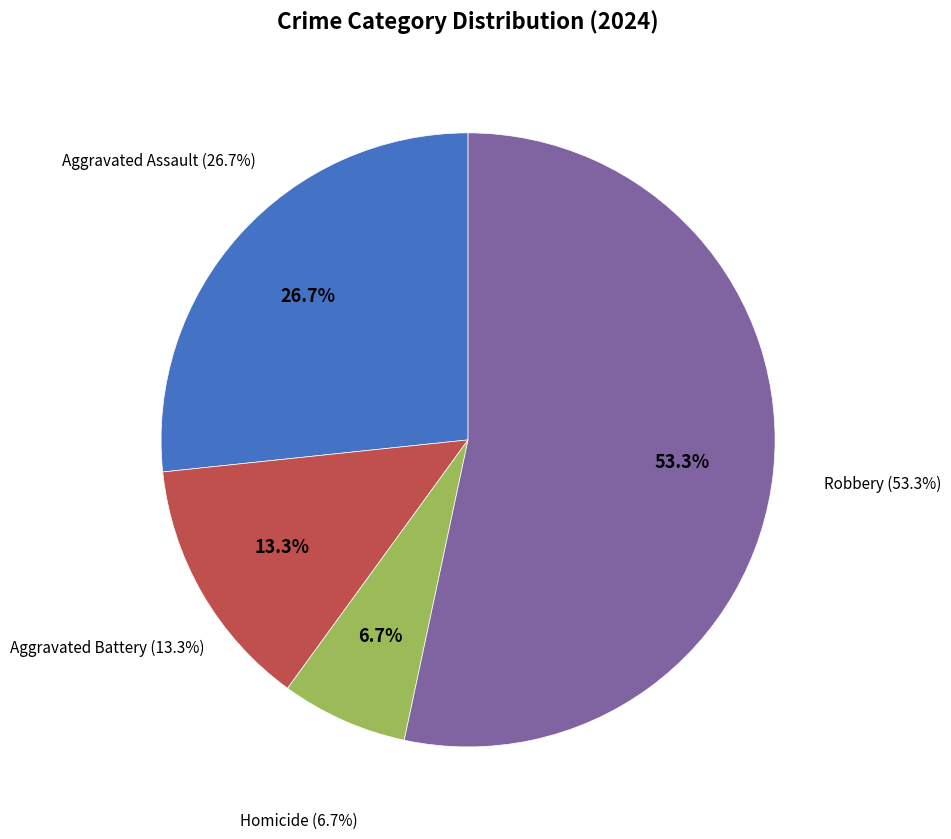

True or false: Robbery accounts for 42% of the total.

False